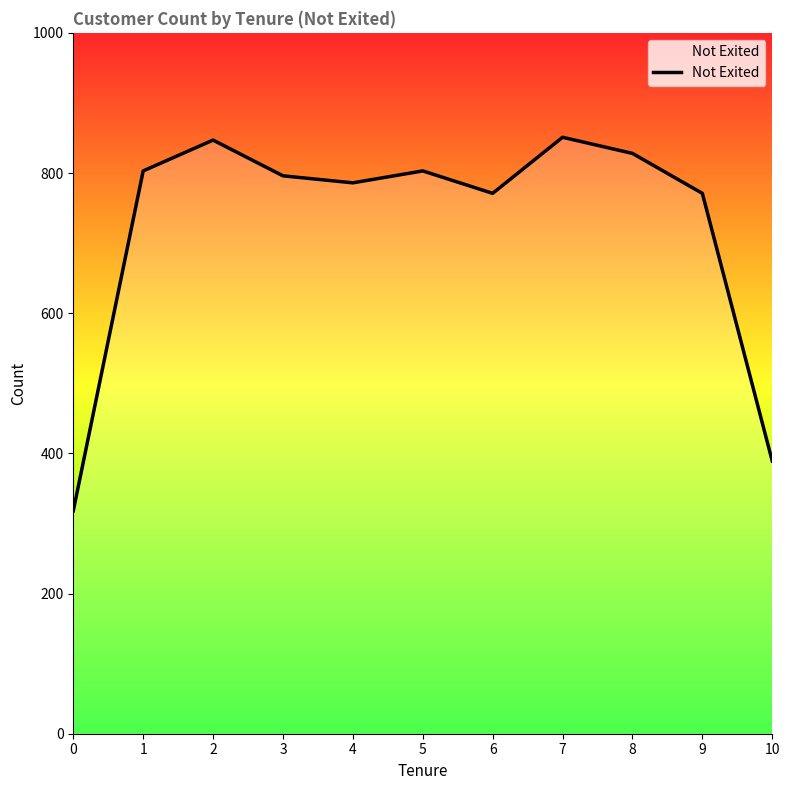

What is the smallest value displayed?

318